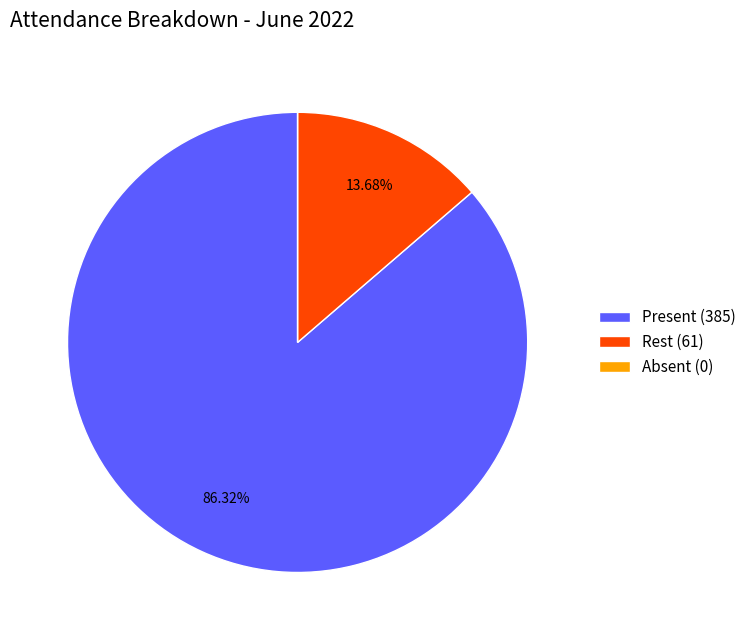

Which slice is the largest?

Present (385)